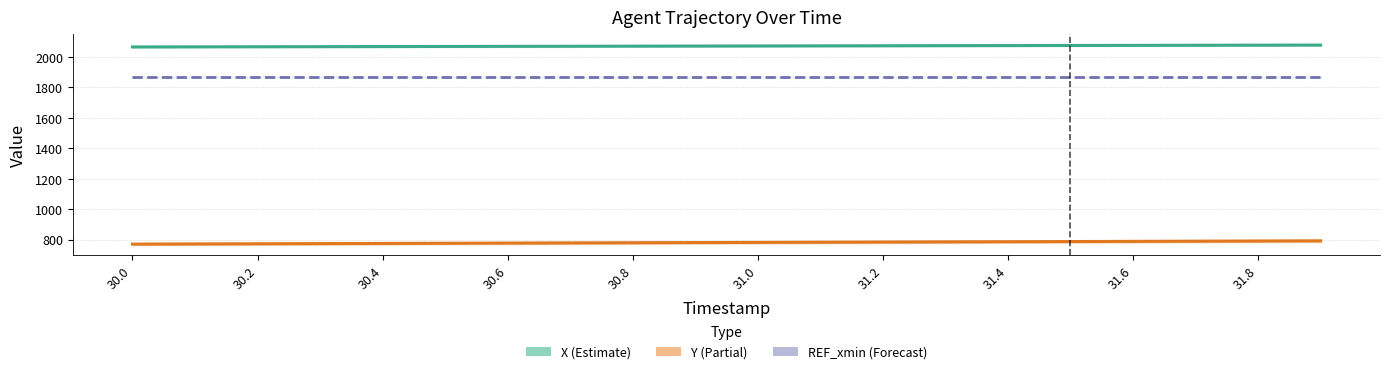

How many lines are shown in the chart?

3